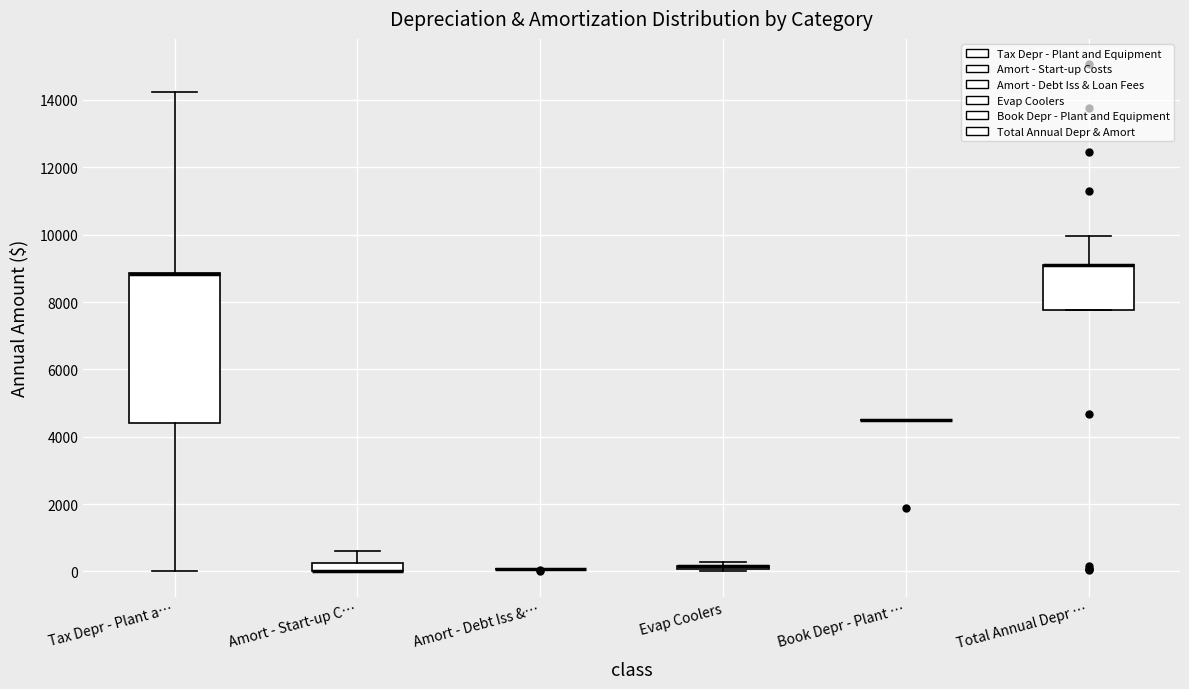

Comparing the boxes themselves (not the whiskers), which one is the tallest?

Tax Depr - Plant a…